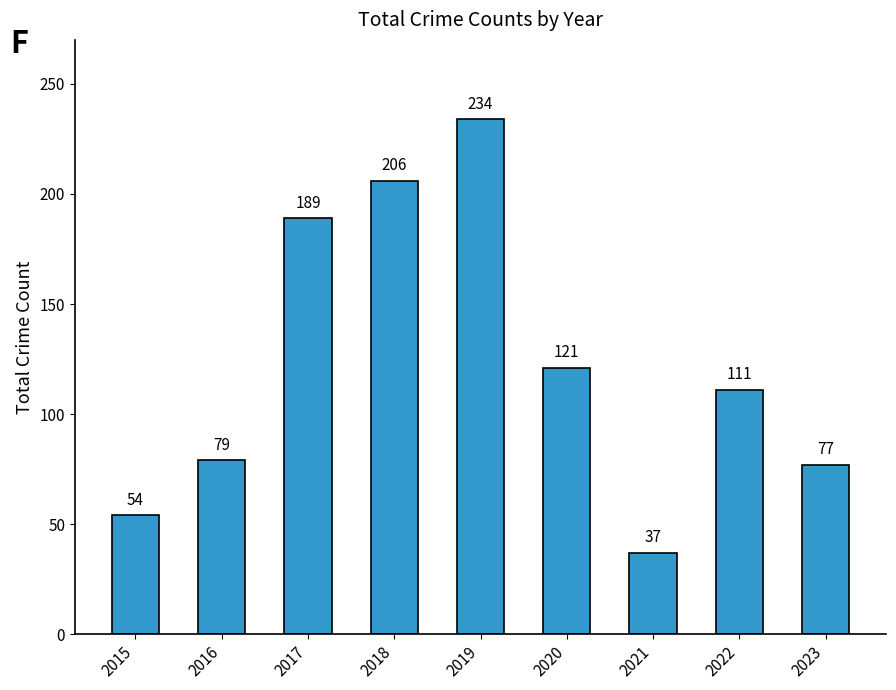

What is the difference between the second highest and minimum values?

169